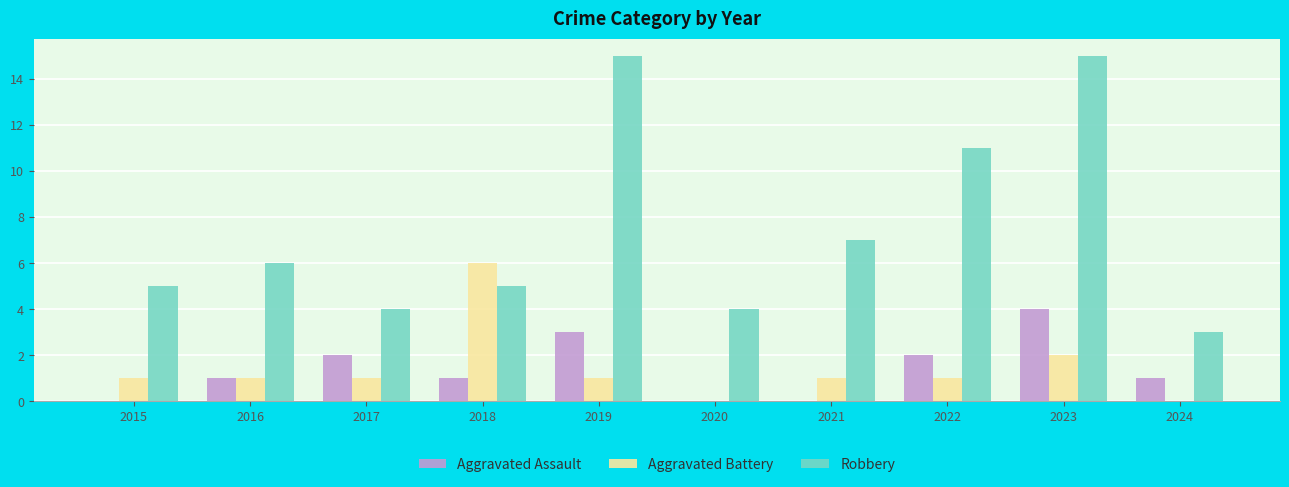

Reading left to right, transcribe all the data shown in this chart.

Aggravated Assault: 0	1	2	1	3	0	0	2	4	1
Aggravated Battery: 1	1	1	6	1	0	1	1	2	0
Robbery: 5	6	4	5	15	4	7	11	15	3